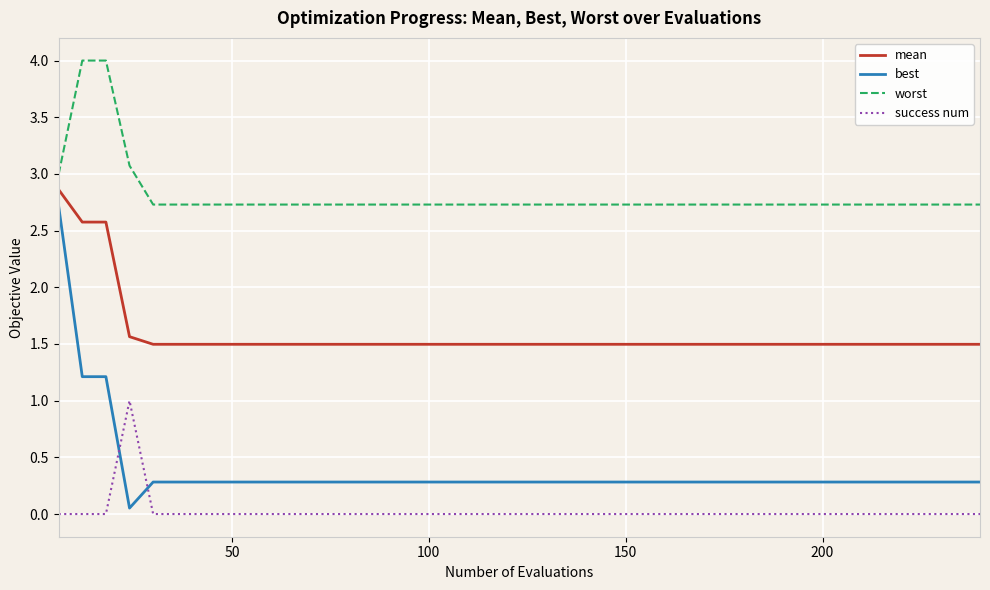

What are all the series names shown in the legend?

mean, best, worst, success num